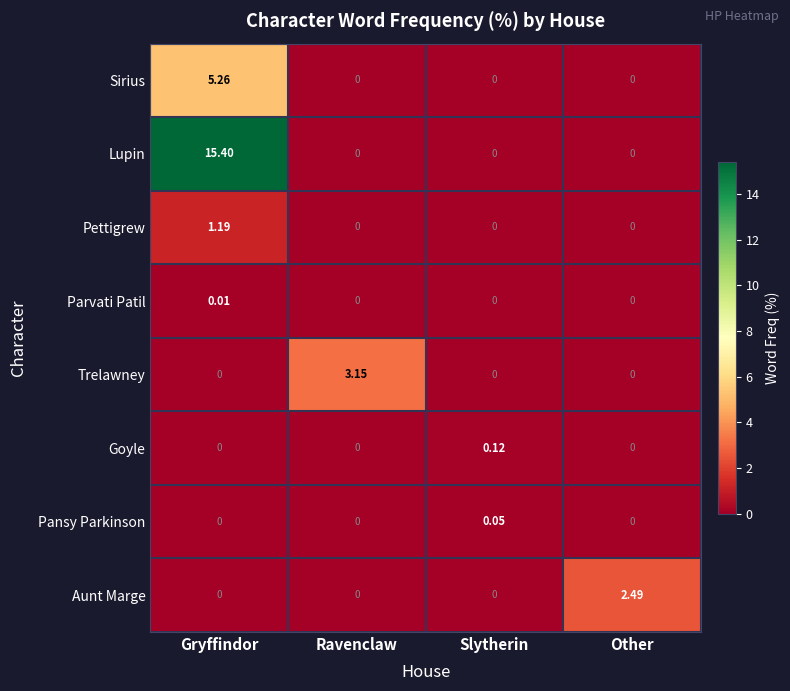

Which series has the largest total across all categories?

Lupin